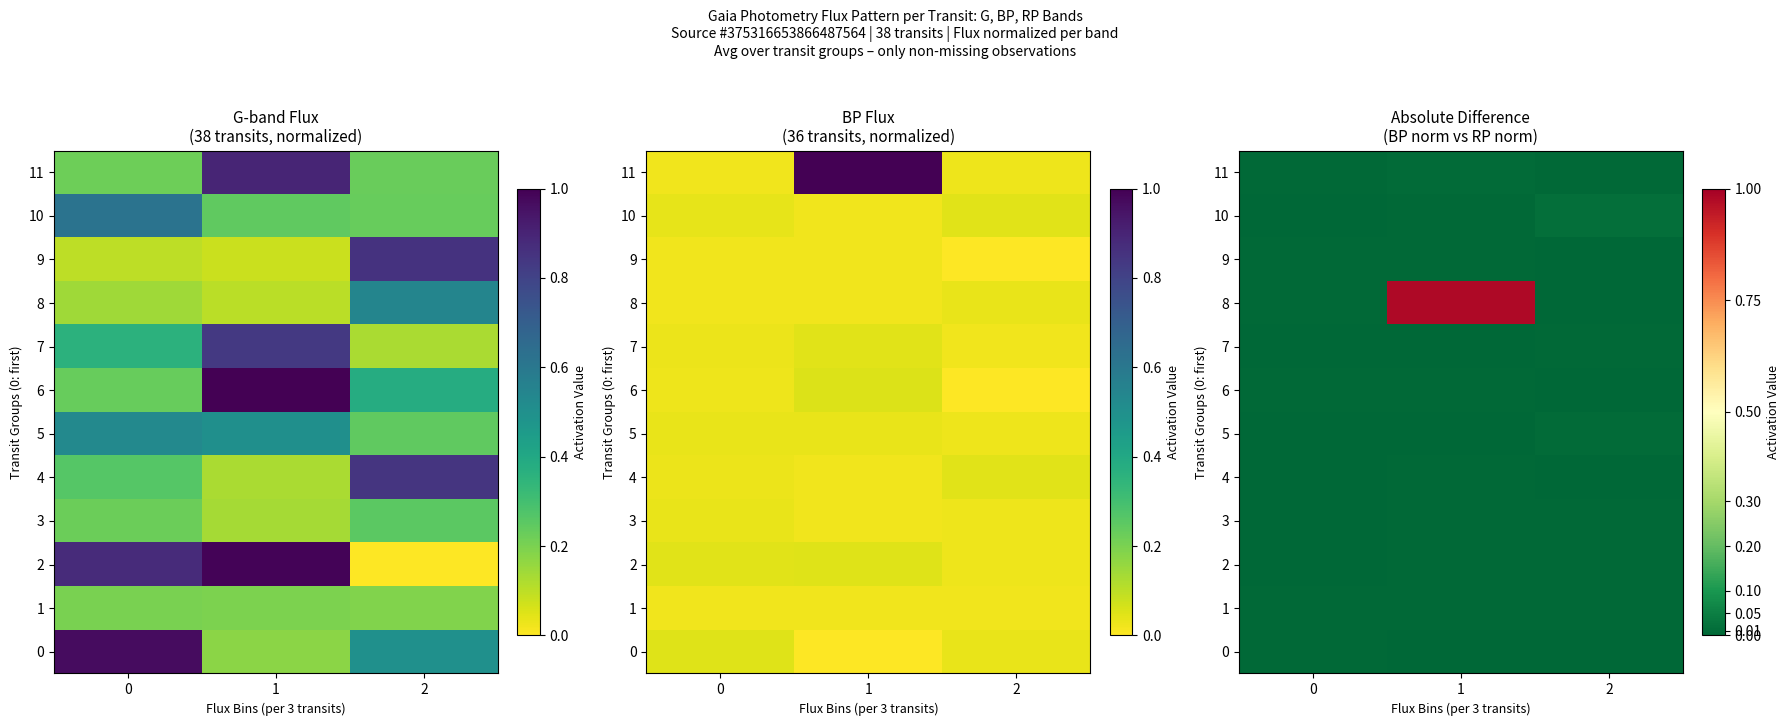

How many series are shown in this chart?

12